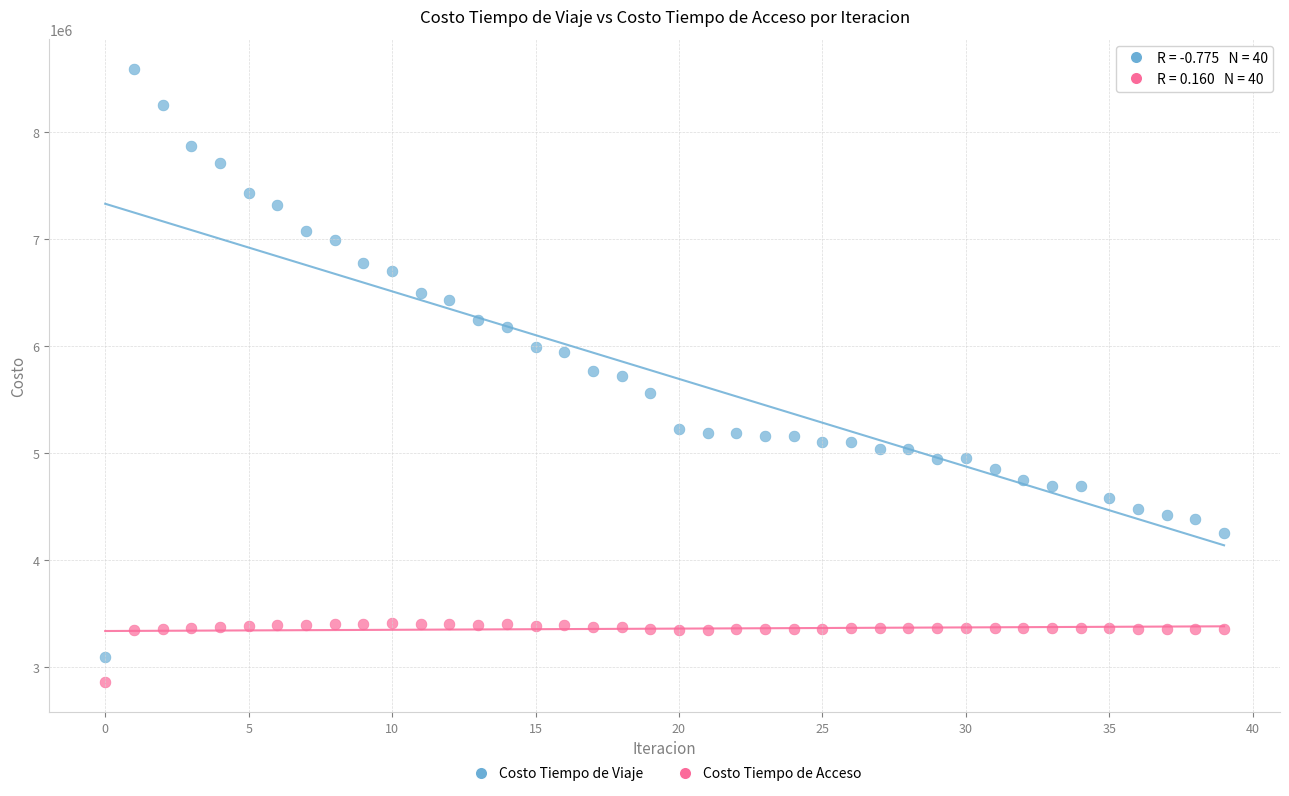

Which series has the largest Y range (max minus min)?

Costo Tiempo de Viaje